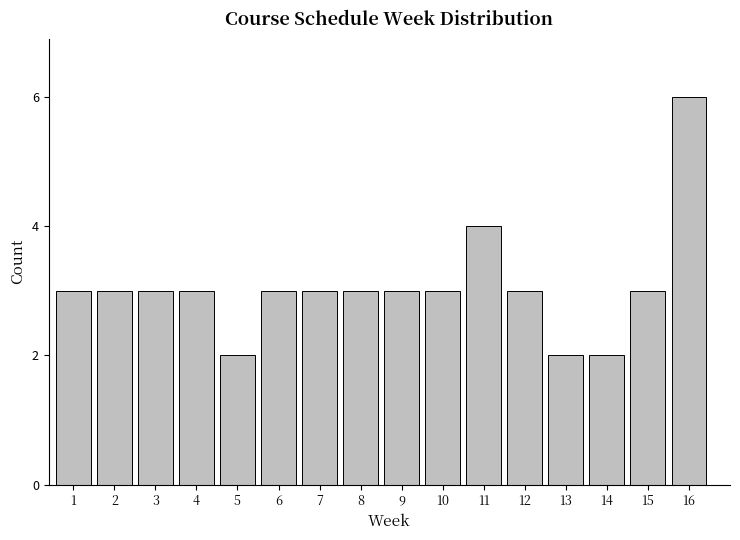

Reading left to right, transcribe all the data shown in this chart.

3	3	3	3	2	3	3	3	3	3	4	3	2	2	3	6